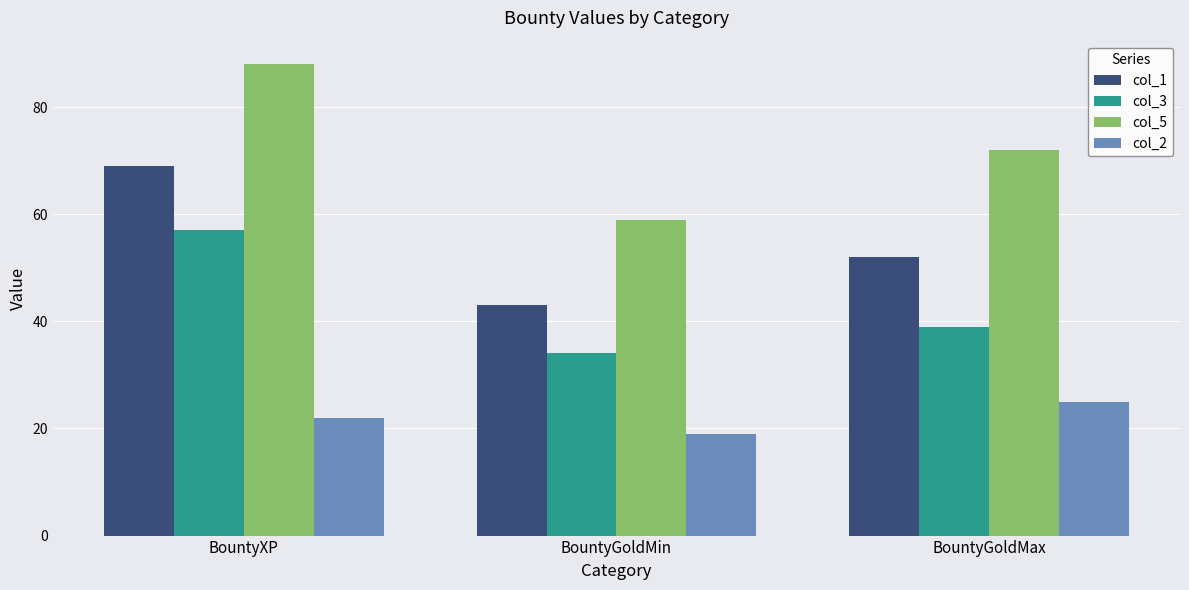

Reading left to right, extract all data points from this chart.

col_1: BountyXP=69	BountyGoldMin=43	BountyGoldMax=52
col_3: BountyXP=57	BountyGoldMin=34	BountyGoldMax=39
col_5: BountyXP=88	BountyGoldMin=59	BountyGoldMax=72
col_2: BountyXP=22	BountyGoldMin=19	BountyGoldMax=25